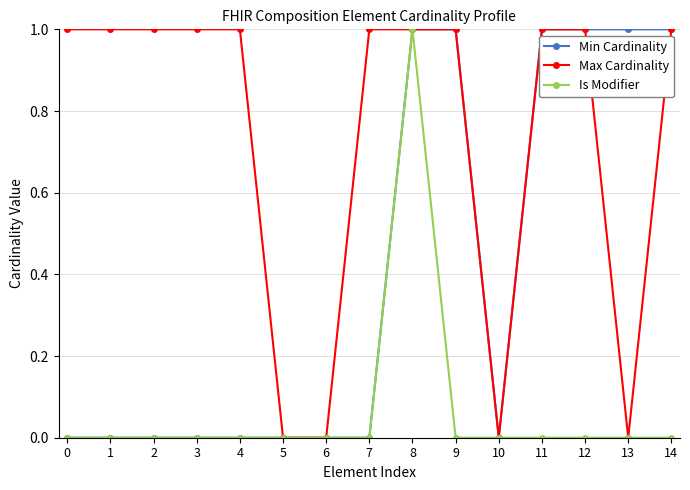

List the series in order of their overall mean, lowest first.

Is Modifier, Min Cardinality, Max Cardinality